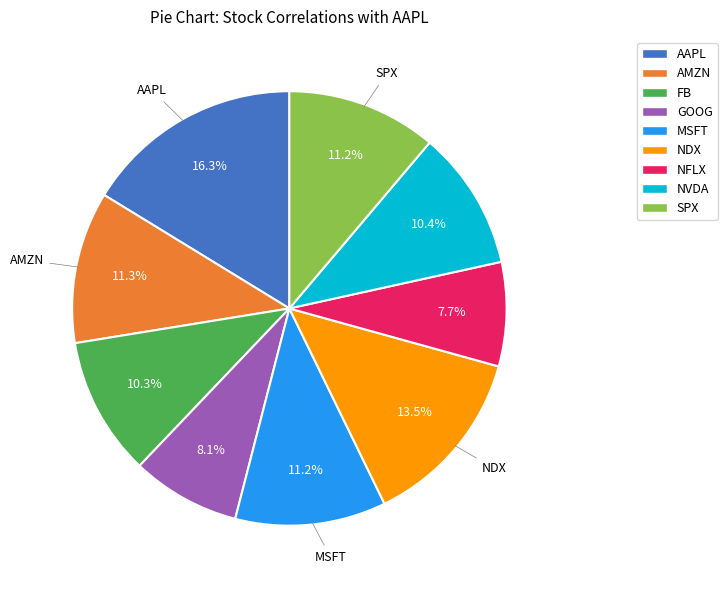

To the nearest percent, what portion does SPX represent?

11%